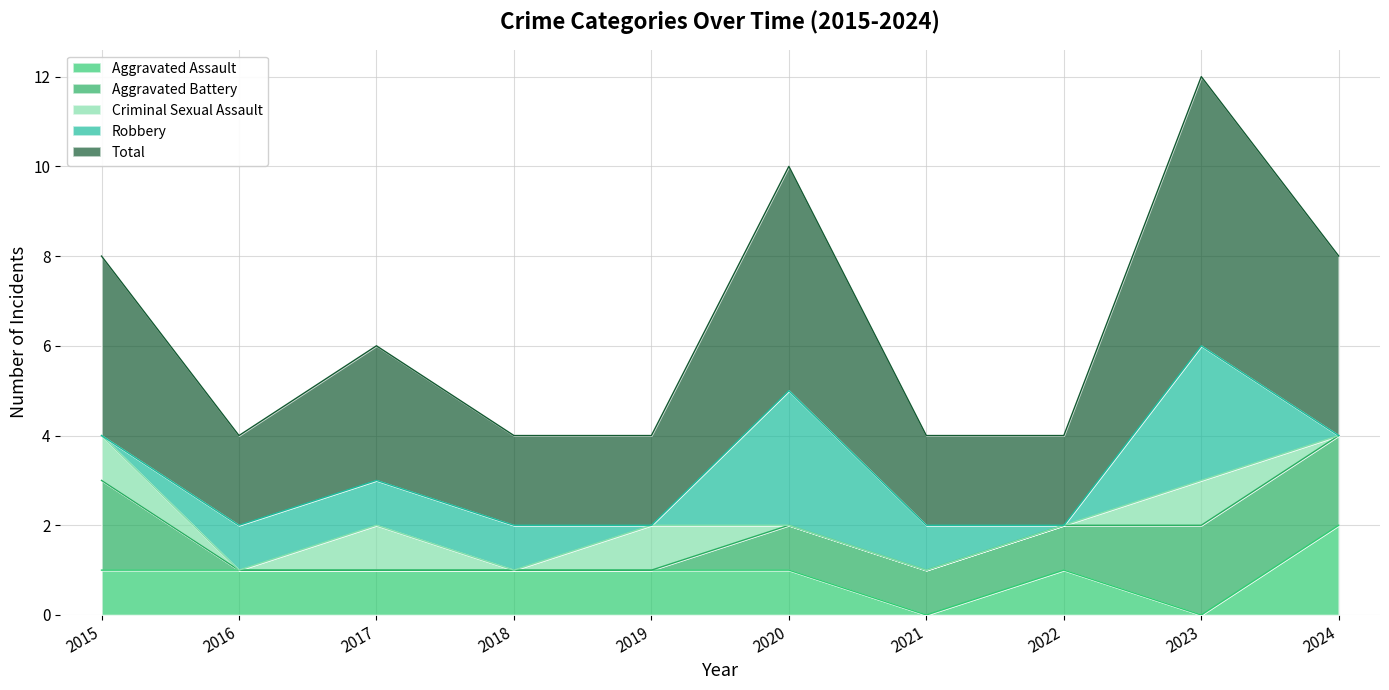

True or false: Criminal Sexual Assault and Total cross at least once.

False